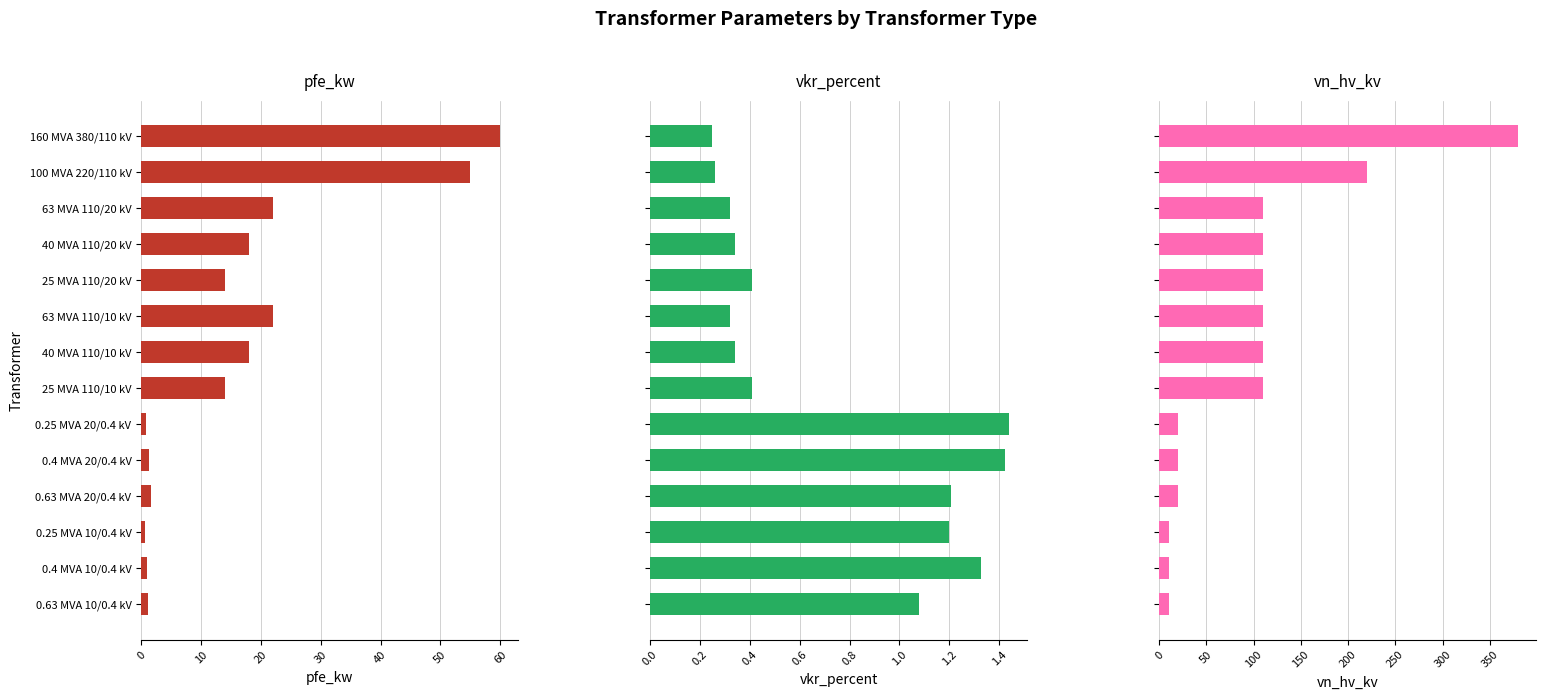

Is it true that pfe_kw equals 22.7 at 160 MVA 380/110 kV?

False